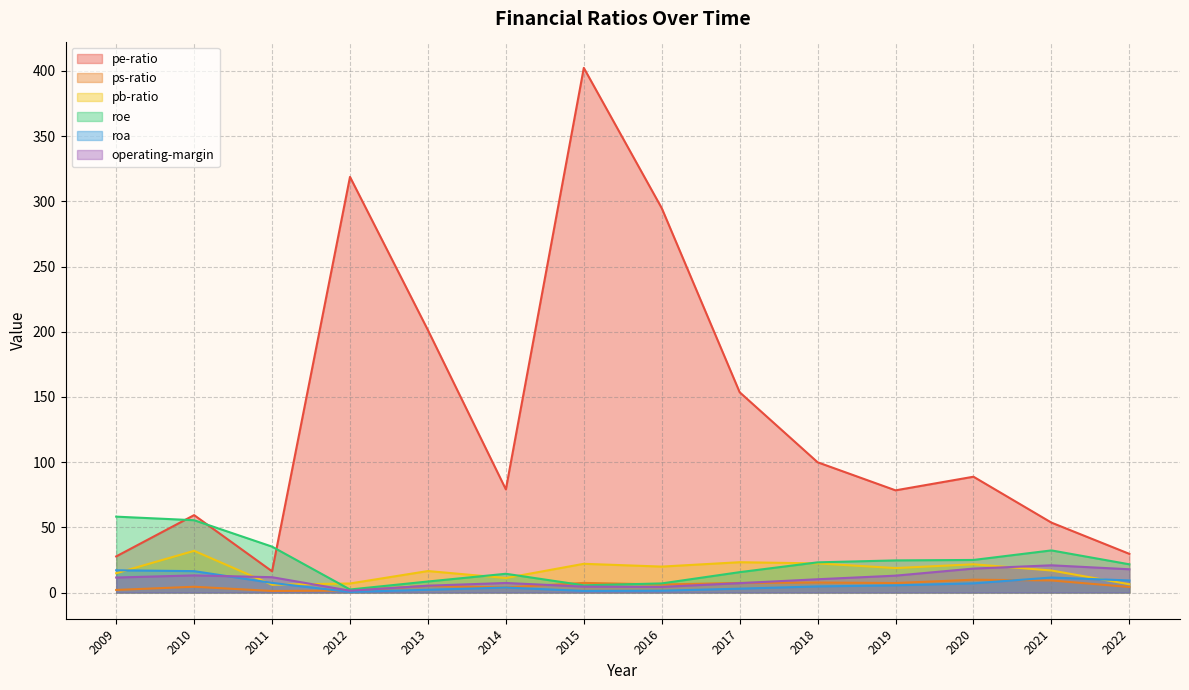

How many values in the pb-ratio series exceed 18?

7